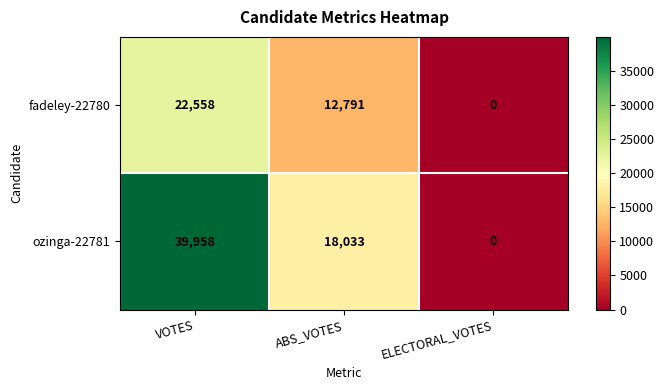

Count the number of data series in this chart.

2